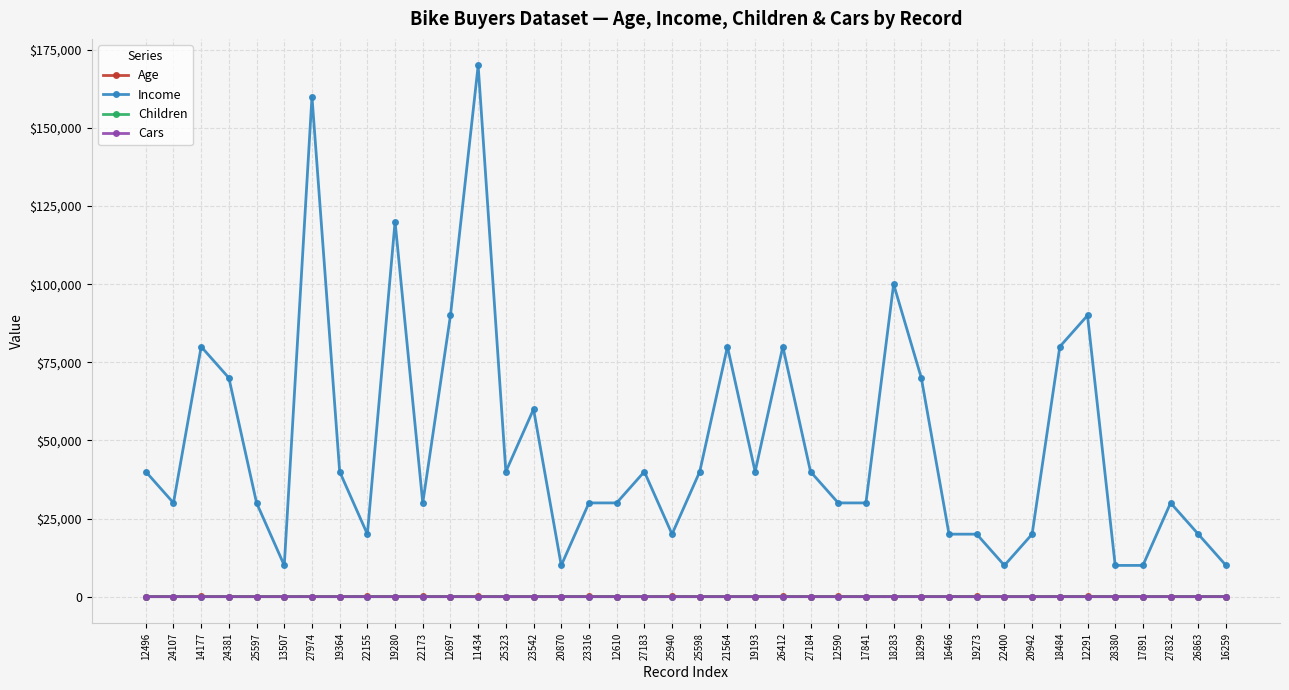

Is this an area chart (filled region under the line)?

No